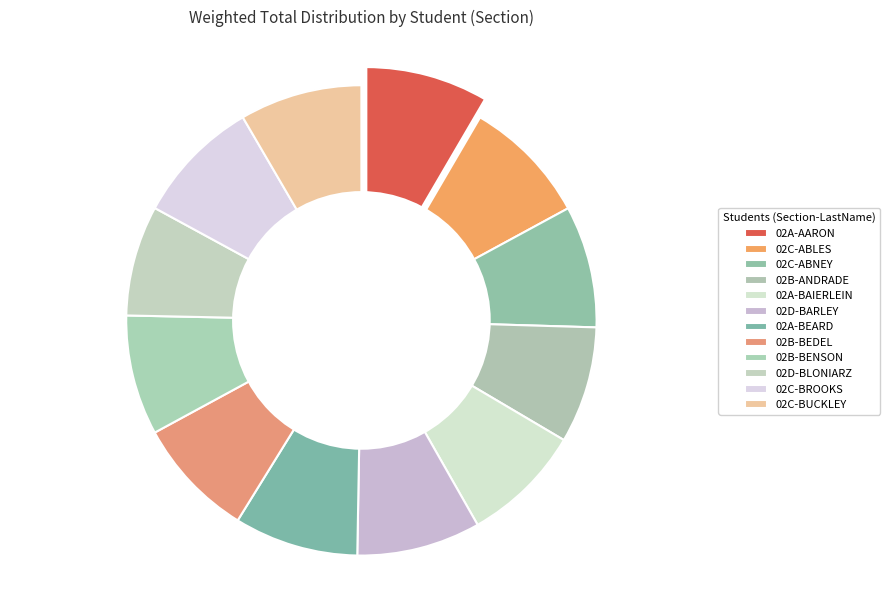

What is the change in value from 02C-ABNEY to 02C-BUCKLEY?

+0.3